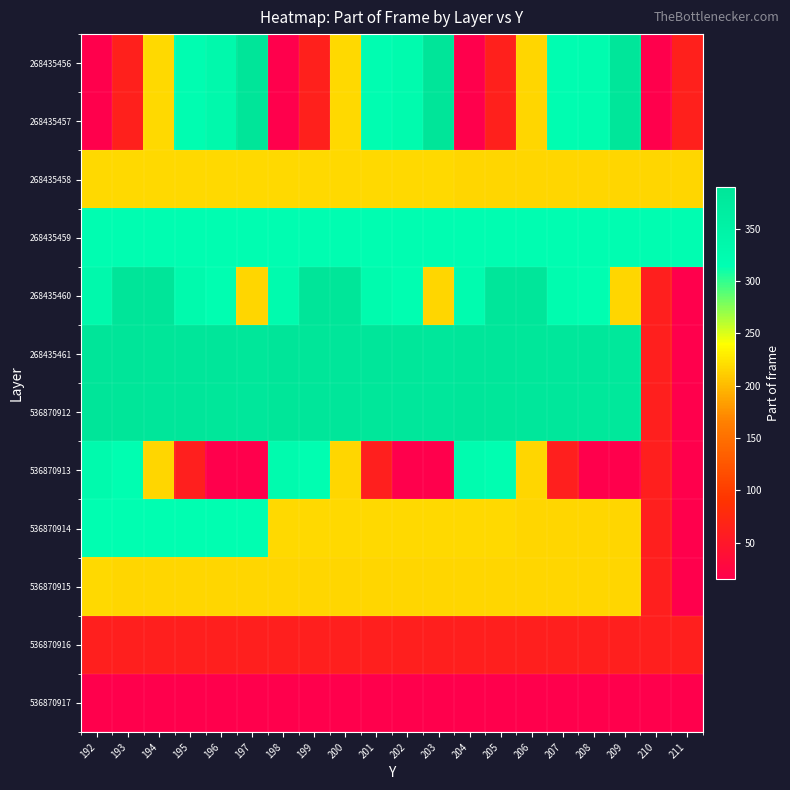

At how many categories does at least one series exceed 212?

20